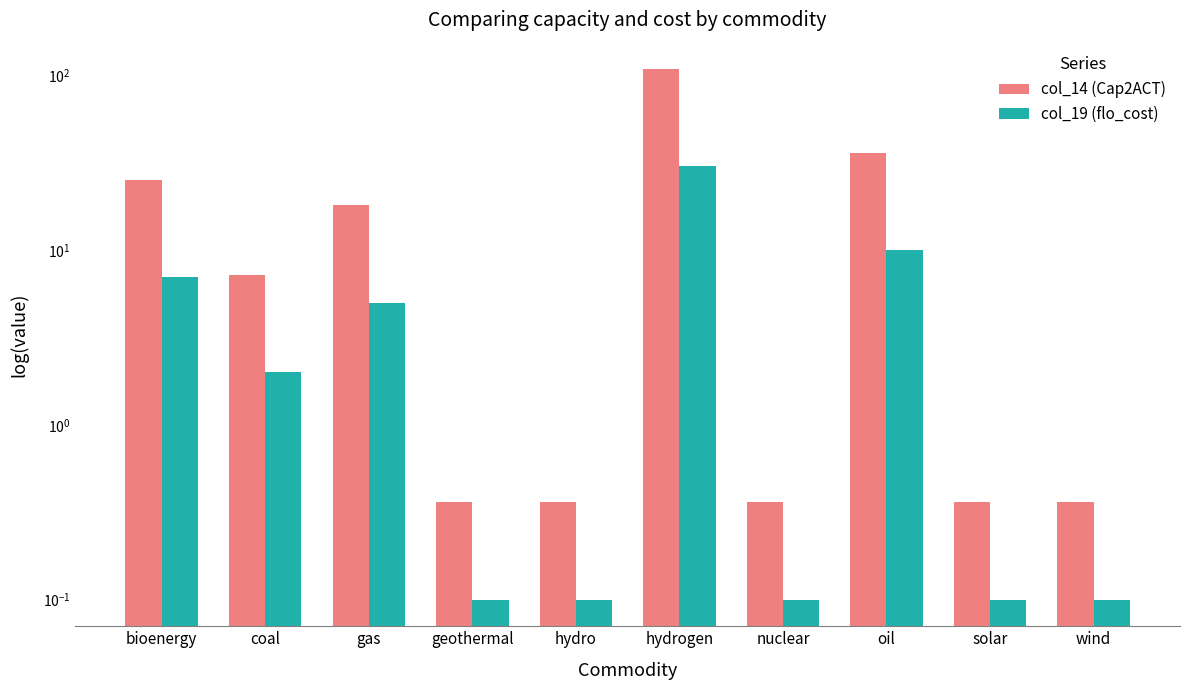

What is the sum of the col_14 (Cap2ACT) values at bioenergy and solar?

25.6